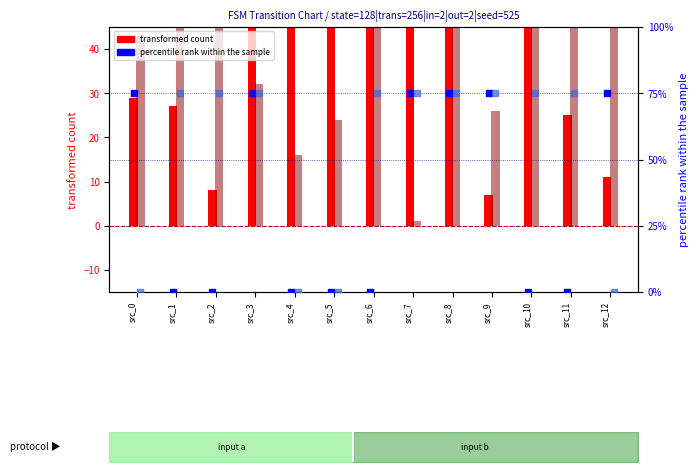

Which series reaches the maximum Y coordinate?

transformed count (a)